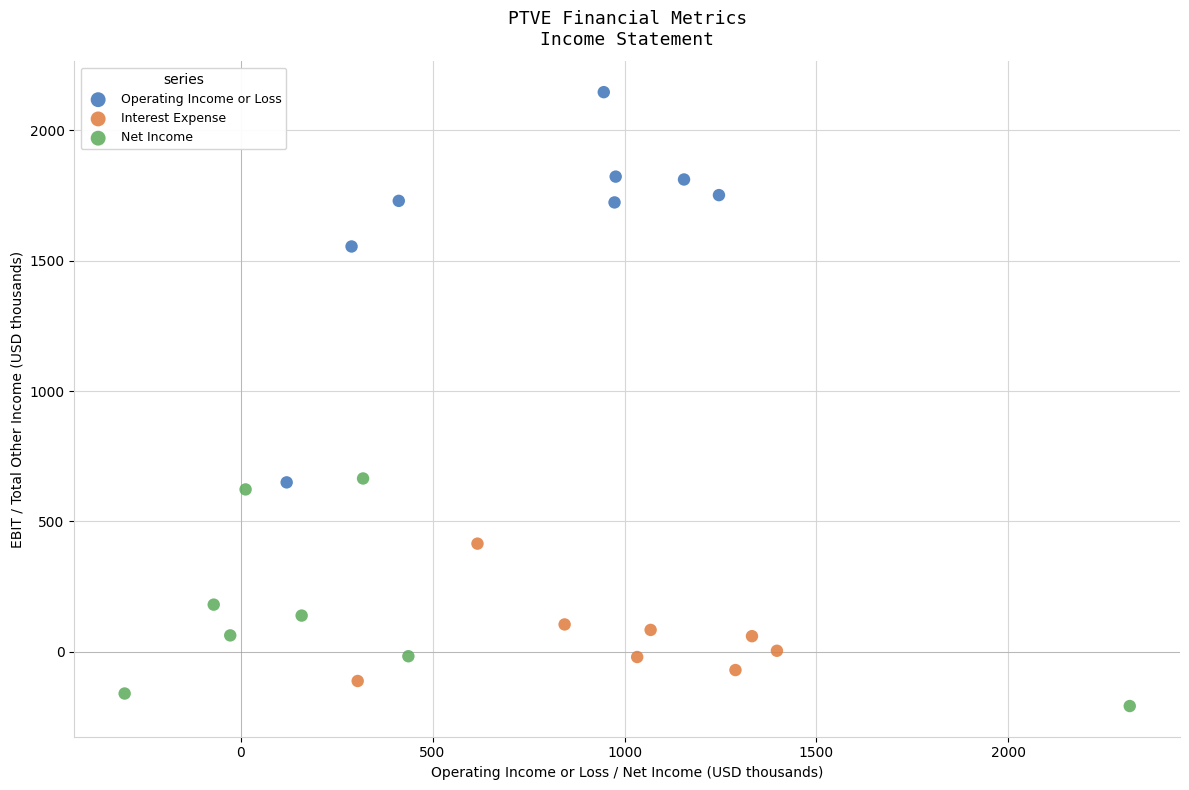

What are all the series names shown in the legend?

Operating Income or Loss, Interest Expense, Net Income